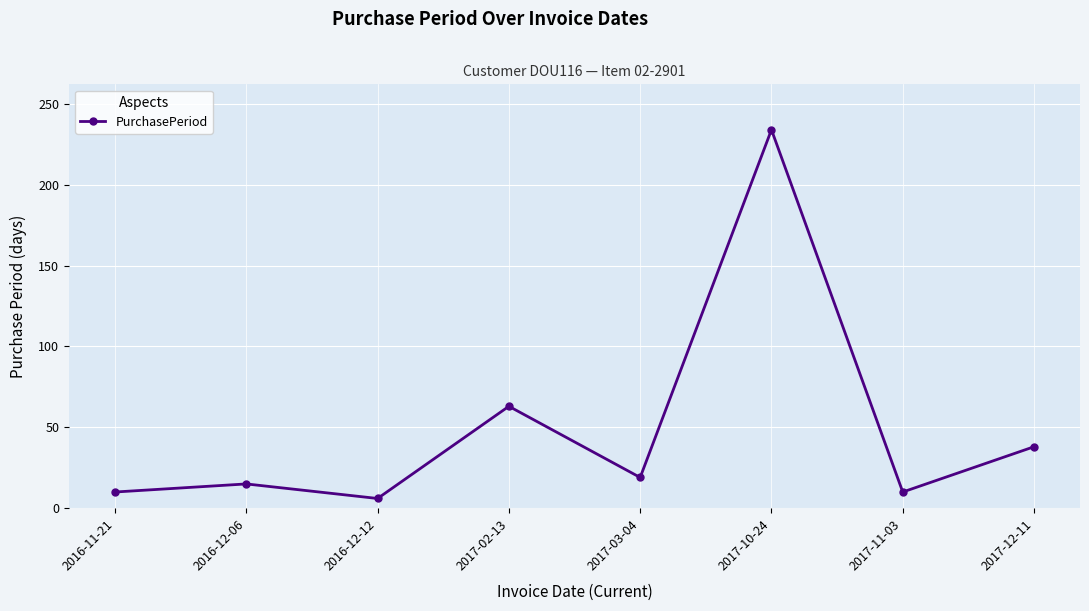

Reading left to right, transcribe all the data shown in this chart.

10	15	6	63	19	234	10	38